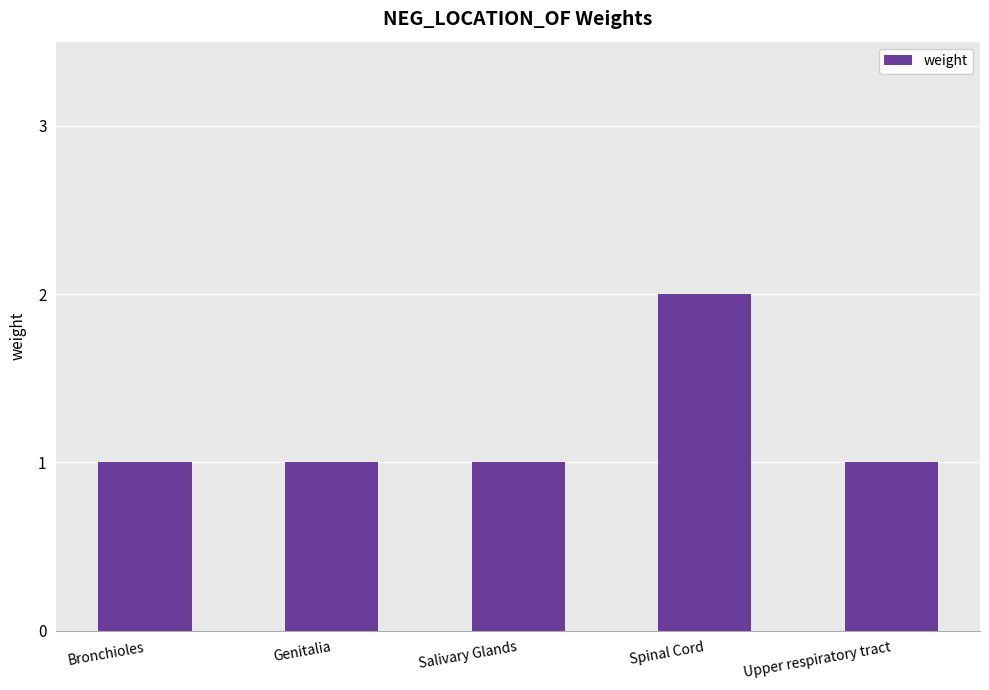

Which category has the highest value across all series?

Spinal Cord